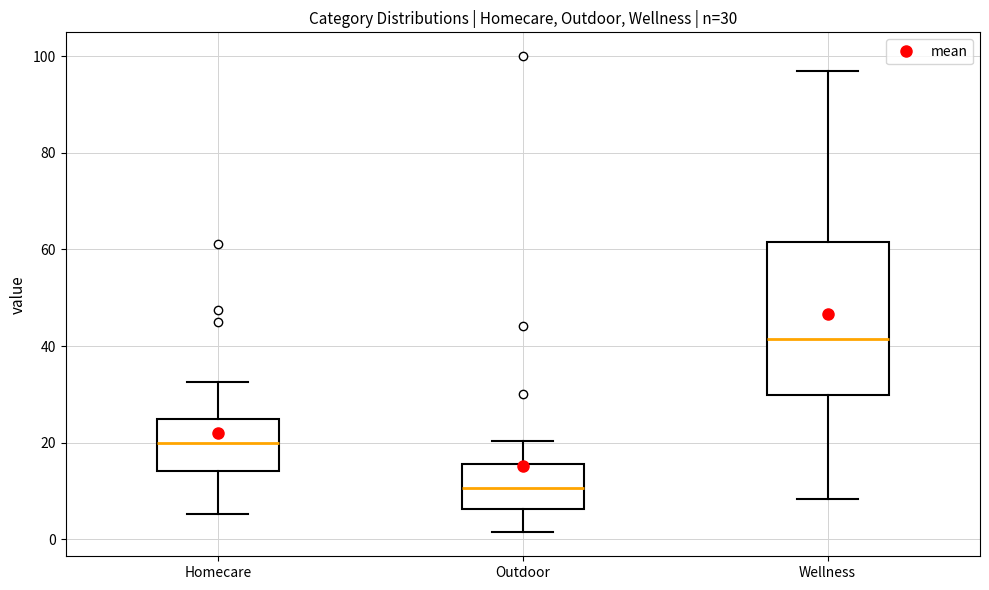

Comparing the boxes themselves (not the whiskers), which one is the tallest?

Wellness